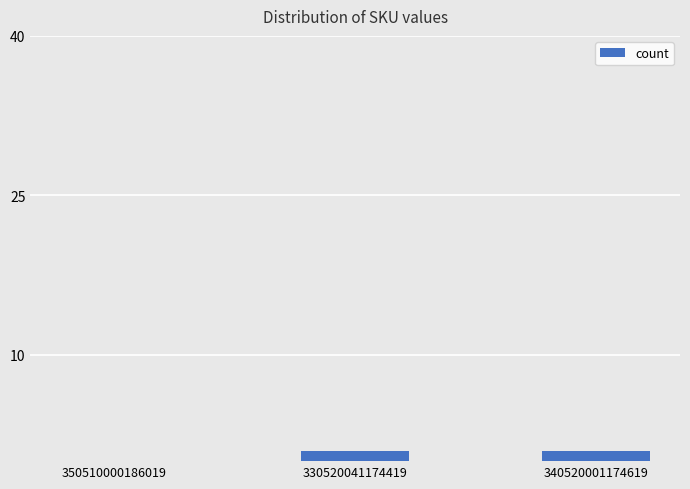

The value at 330520041174419 is 1. True or false?

True